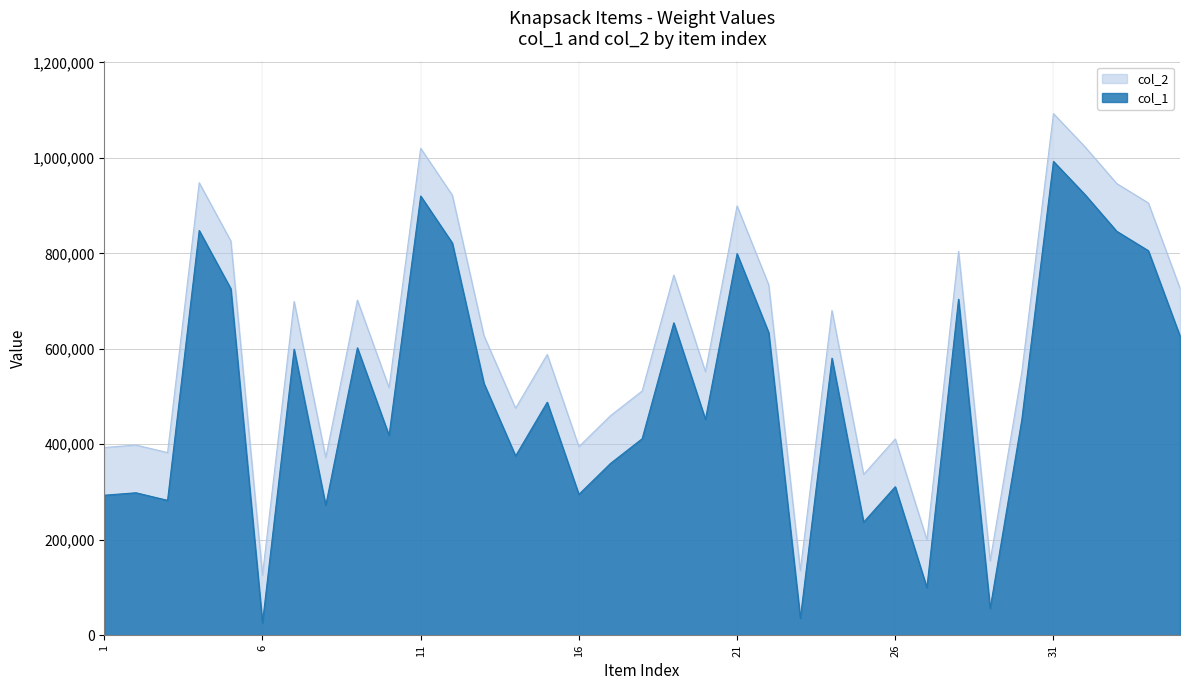

Is it true that col_2 equals 99868 at 27?

True